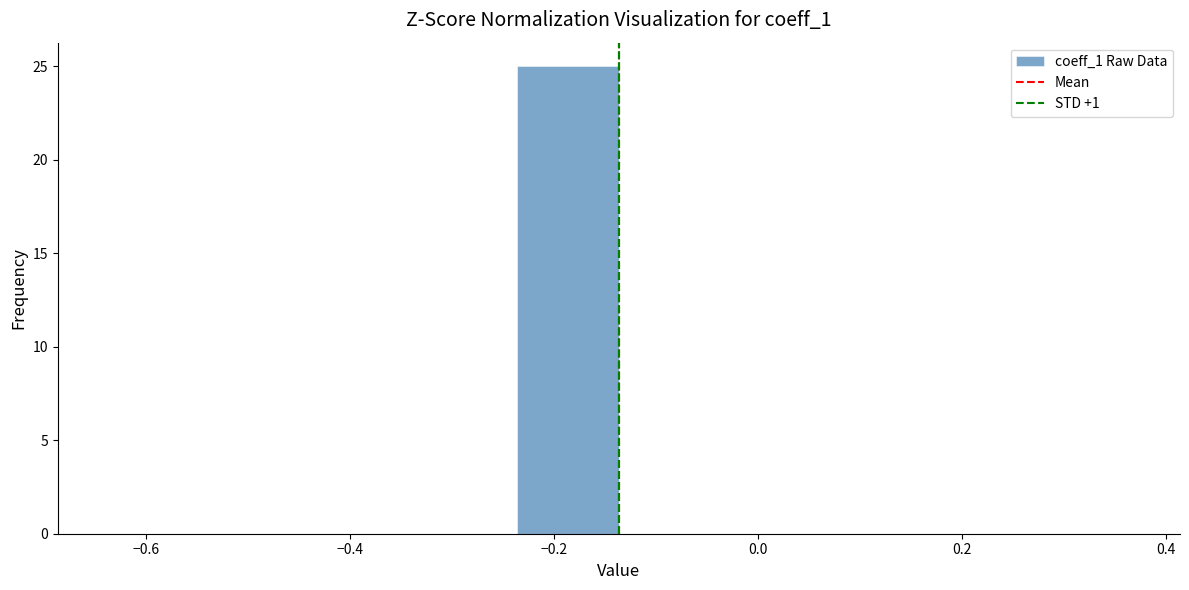

Reading left to right, list every bar in this chart as the range it spans on the x-axis followed by its height. Neither the bar edges nor the heights are printed on the chart, so give them approximately, as read against the axes.

-0.64 to -0.54: 0
-0.54 to -0.44: 0
-0.44 to -0.34: 0
-0.34 to -0.24: 0
-0.24 to -0.14: 25
-0.14 to -0.04: 0
-0.04 to 0.06: 0
0.06 to 0.16: 0
0.16 to 0.26: 0
0.26 to 0.36: 0